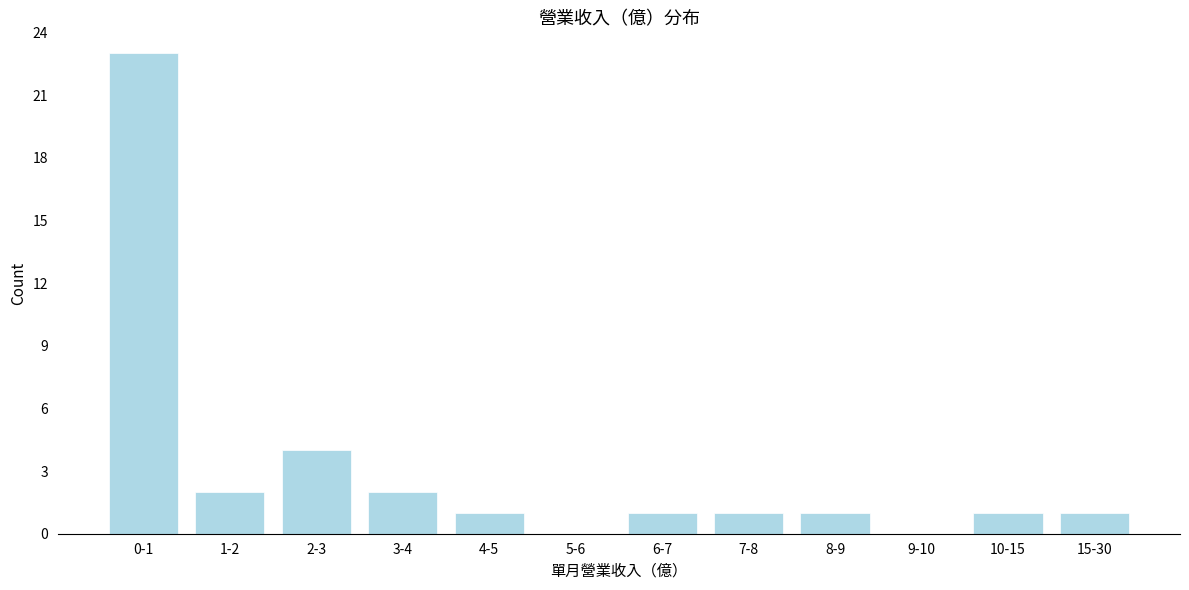

Reading left to right, extract all data points from this chart.

0-1=23	1-2=2	2-3=4	3-4=2	4-5=1	5-6=0	6-7=1	7-8=1	8-9=1	9-10=0	10-15=1	15-30=1